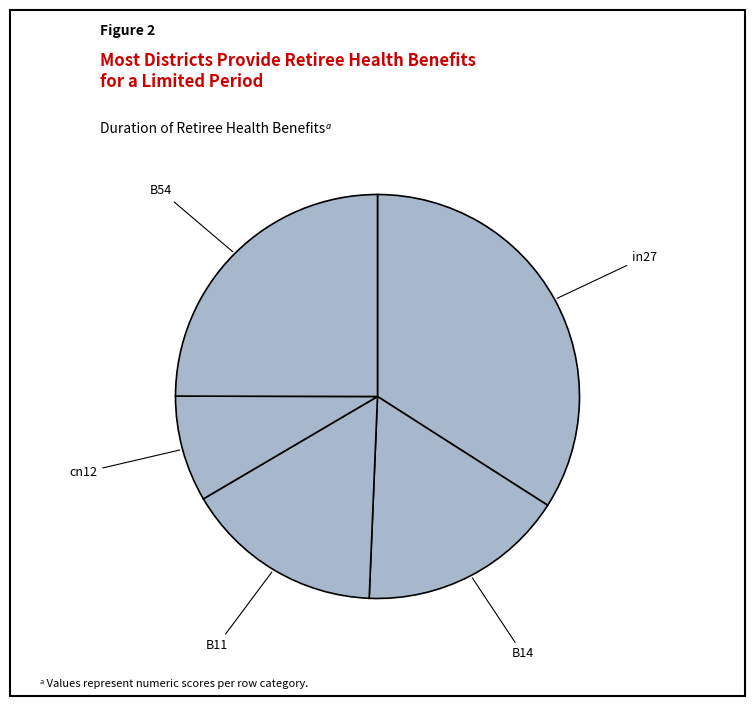

How many slices are in this pie chart?

5